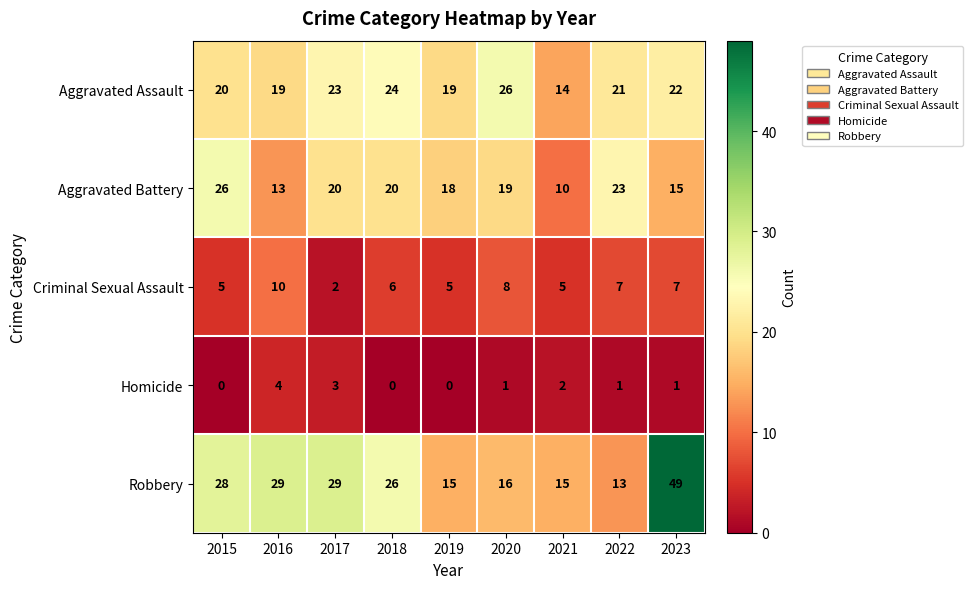

What is the total value across all series at 2021?

46